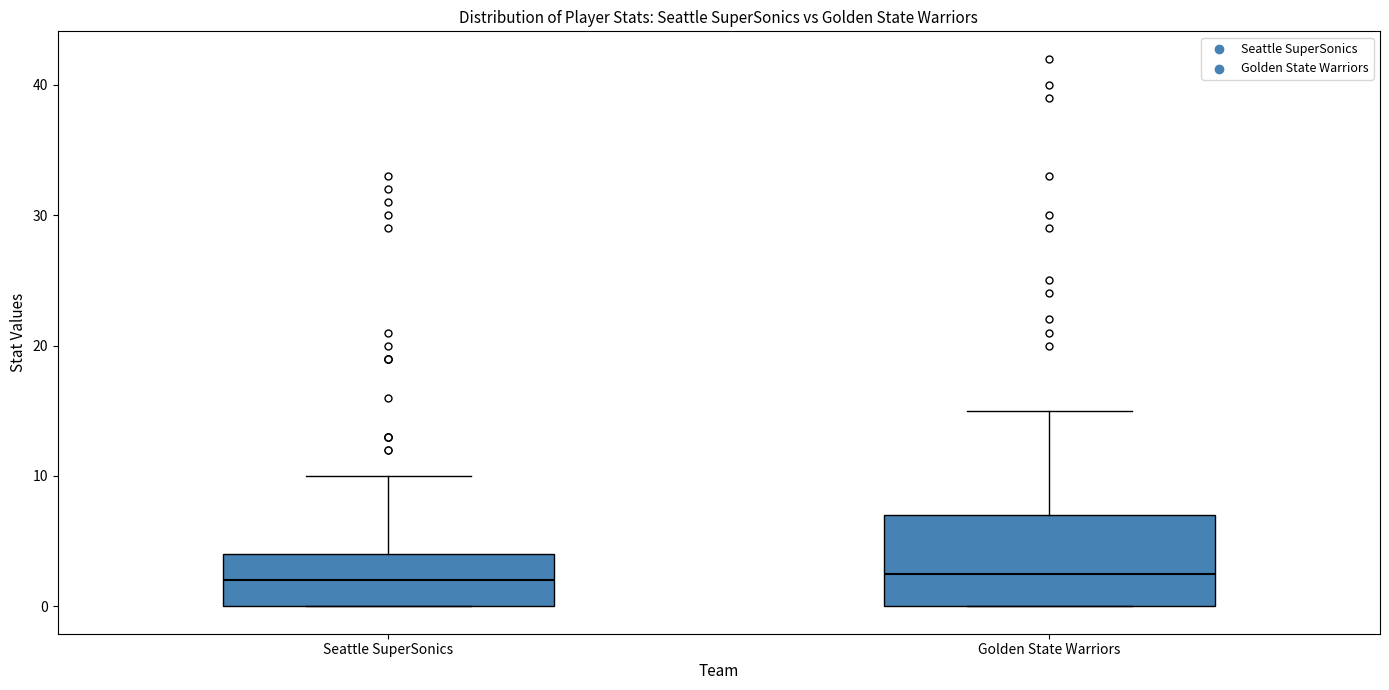

Where is the lower edge of the box for Golden State Warriors on the y-axis? The values are not printed on the chart, so give them approximately, as read against the axis.

0